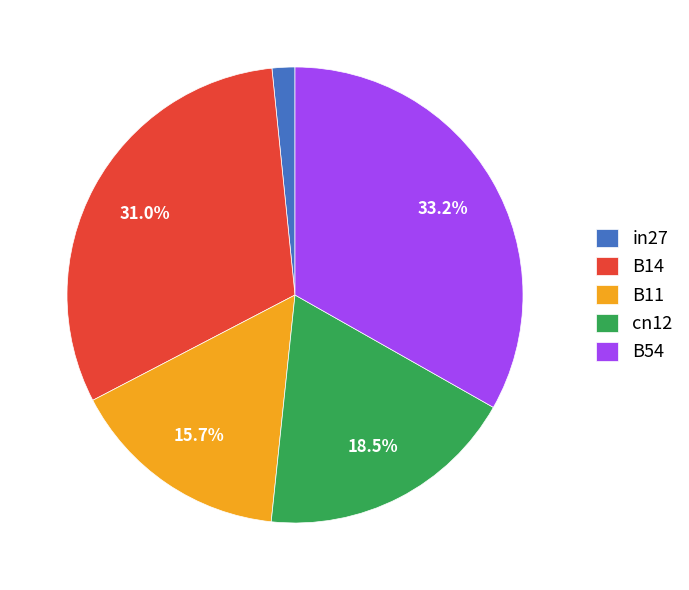

Does in27 represent more than half of the total?

No